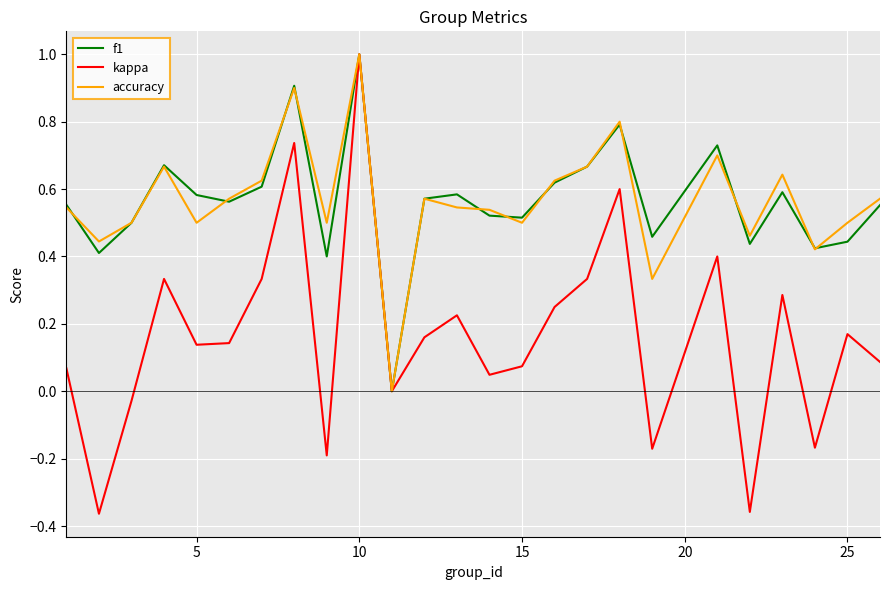

What is the highest value of the accuracy series?

1.0